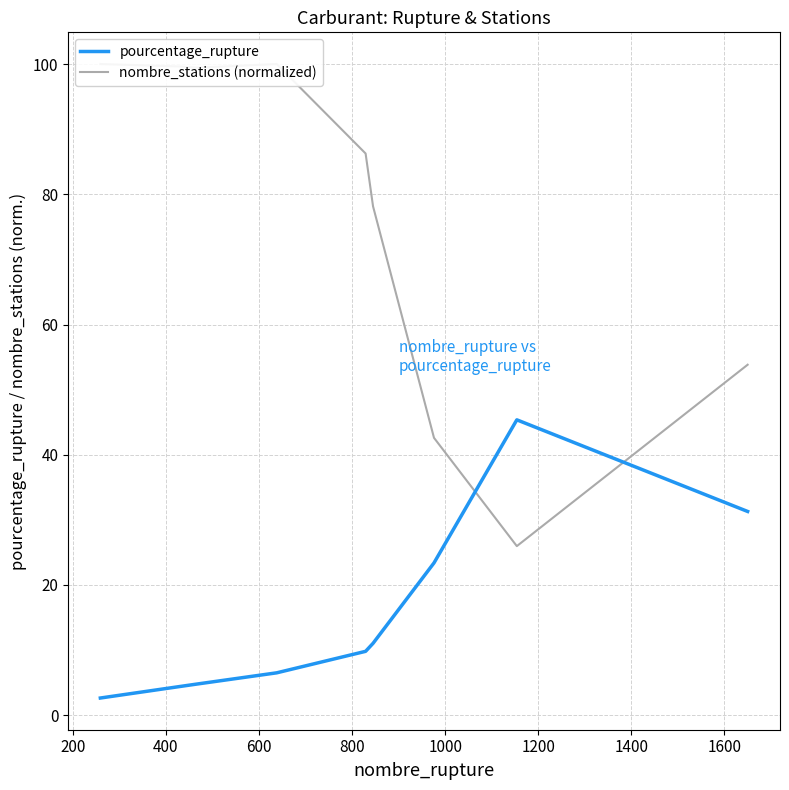

Rank the series by their maximum value, from lowest to highest.

pourcentage_rupture, nombre_stations (normalized)